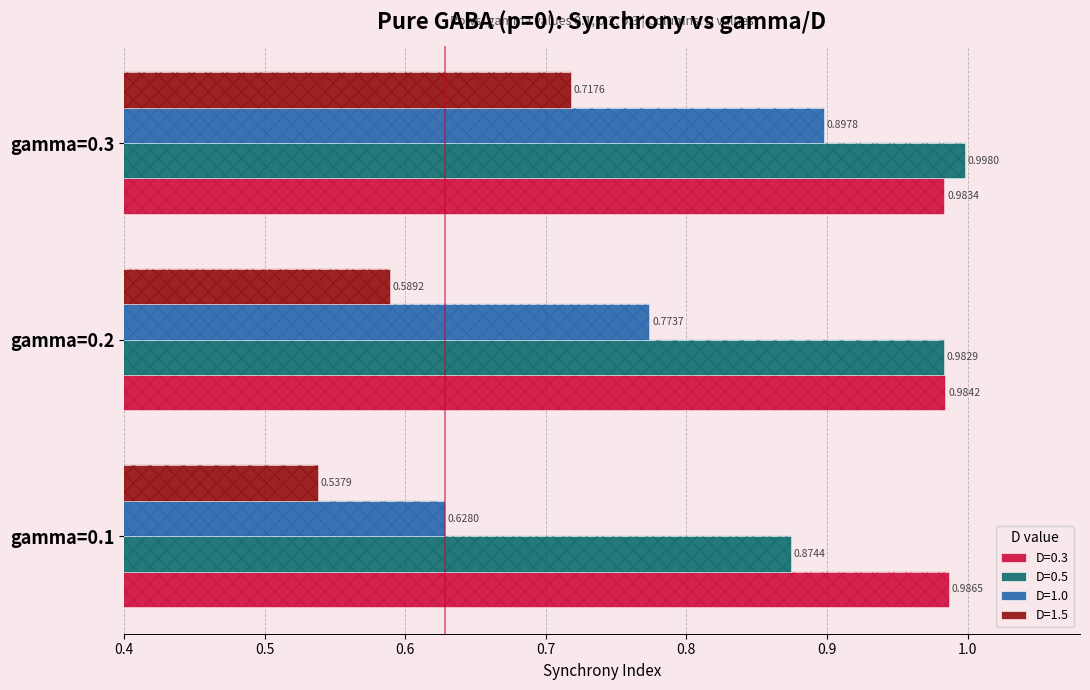

Which series has the largest range (max minus min)?

D=1.0